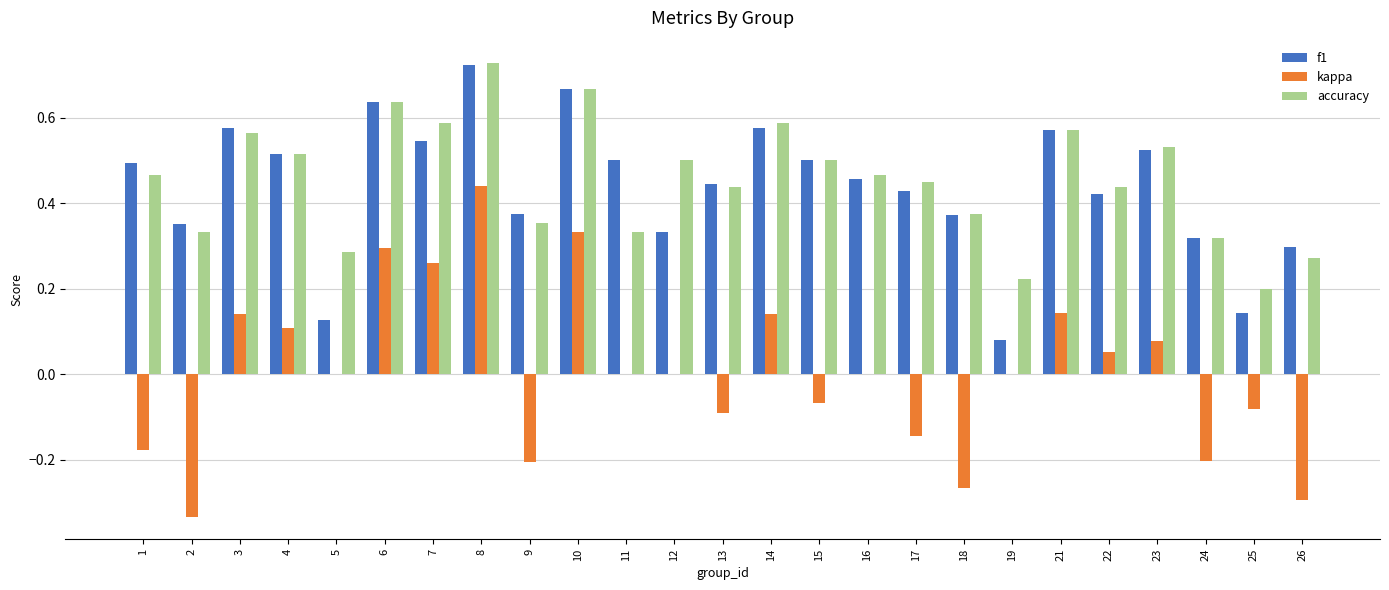

Which label corresponds to the largest value in the chart?

8